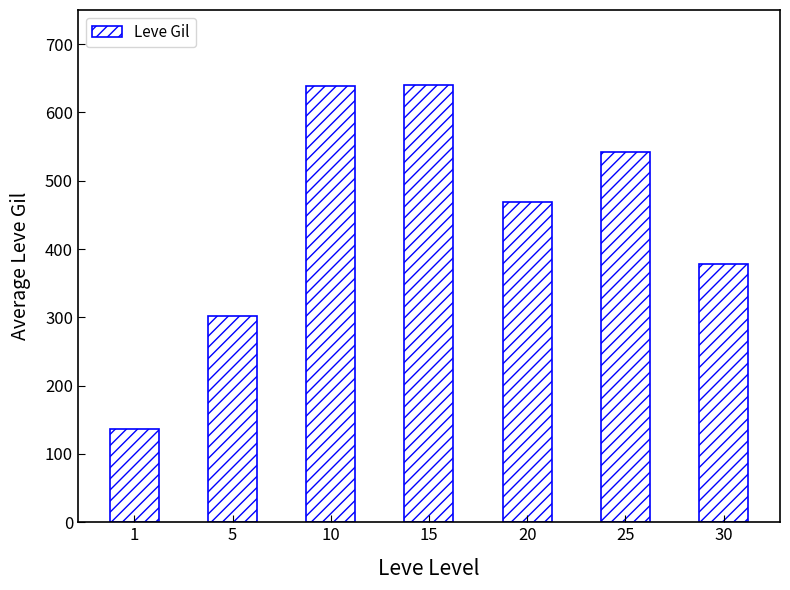

What is the change in value from 5 to 20?

+167.2